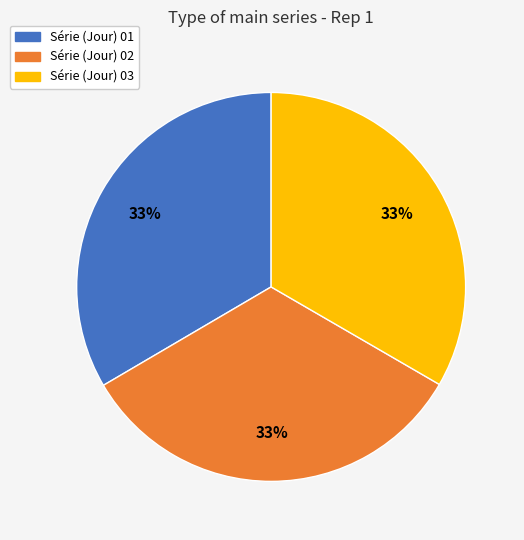

Does any single category account for the majority?

No